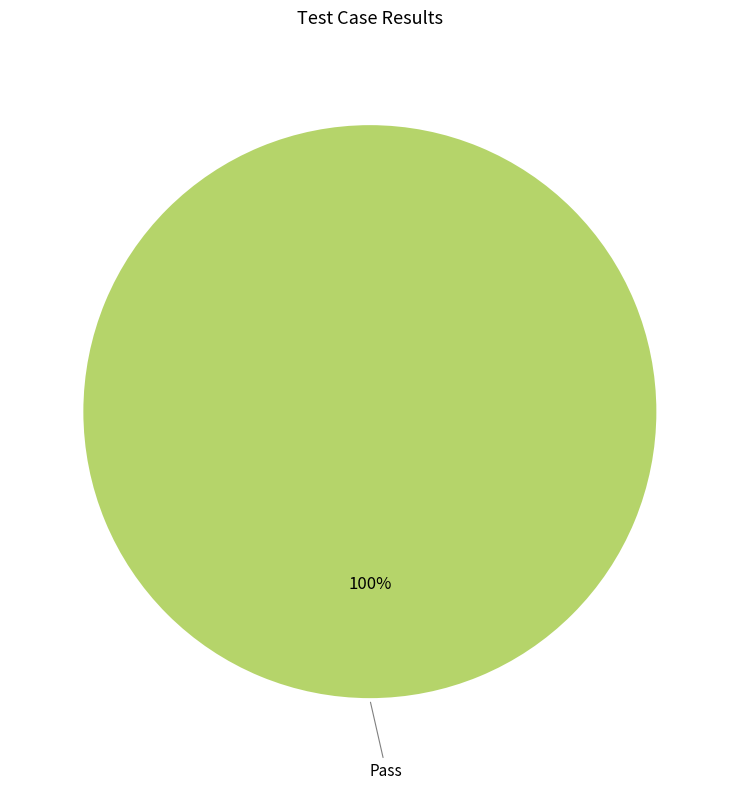

Count the number of slices in the pie.

1